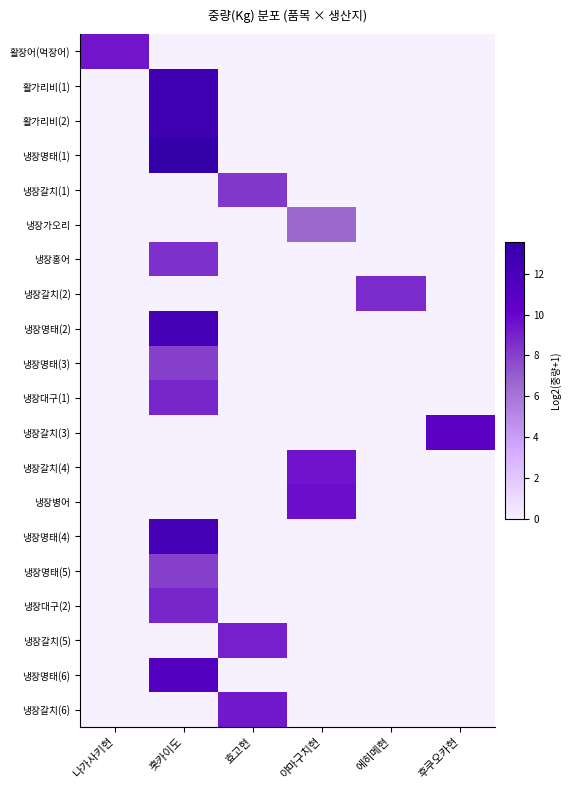

Which series changed the most between 홋카이도 and 에히메현?

냉장명태(1)